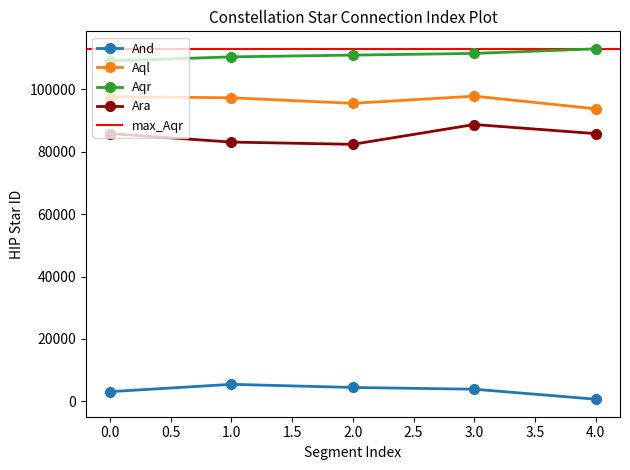

Reading left to right, list all the values displayed in this chart.

And: 0=3092	1=5447	2=4436	3=3881	4=677
Aql: 0=97649	1=97278	2=95501	3=97804	4=93747
Aqr: 0=109074	1=110395	2=110960	3=111497	4=112961
Ara: 0=85792	1=83081	2=82363	3=88714	4=85792